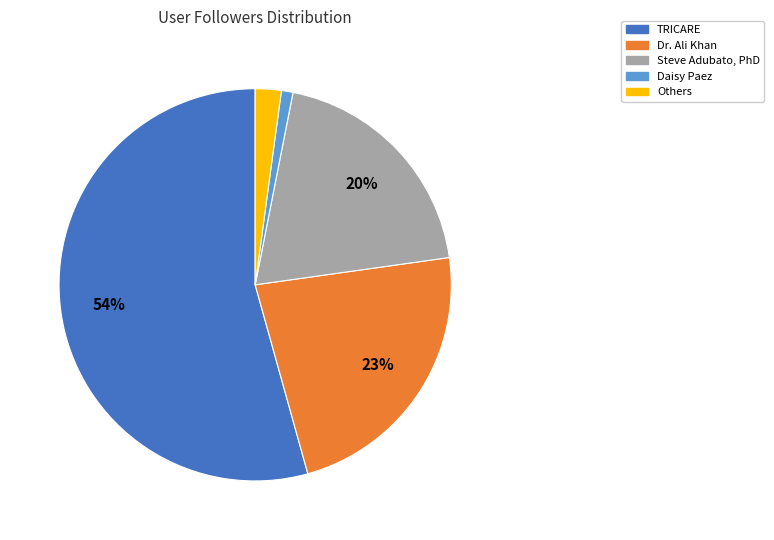

To the nearest percent, what is the difference between the largest and smallest slice percentages?

53%